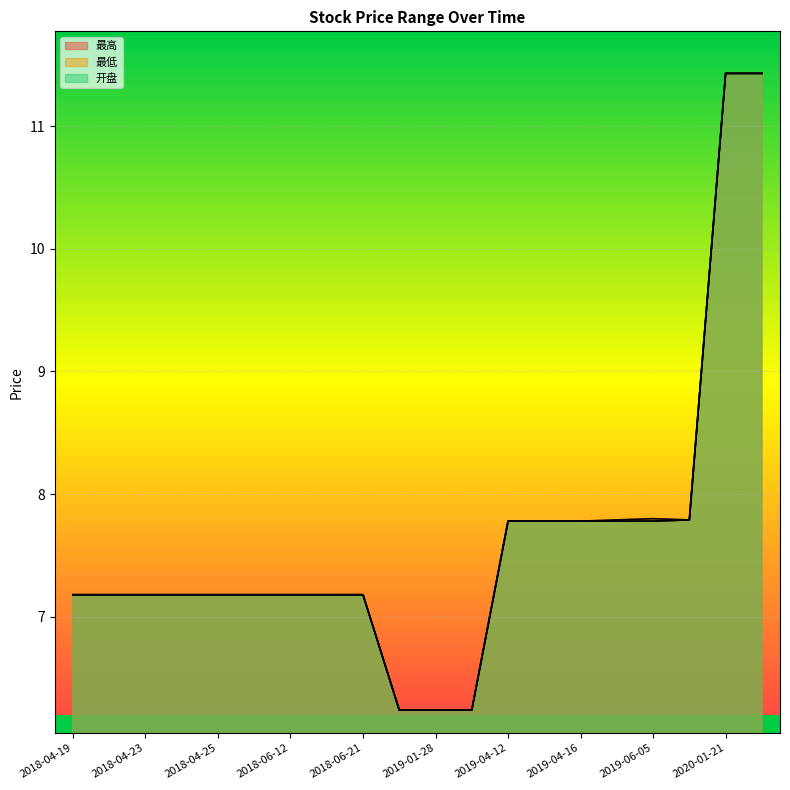

What value does the 最低 series have at 2019-01-29?

6.2